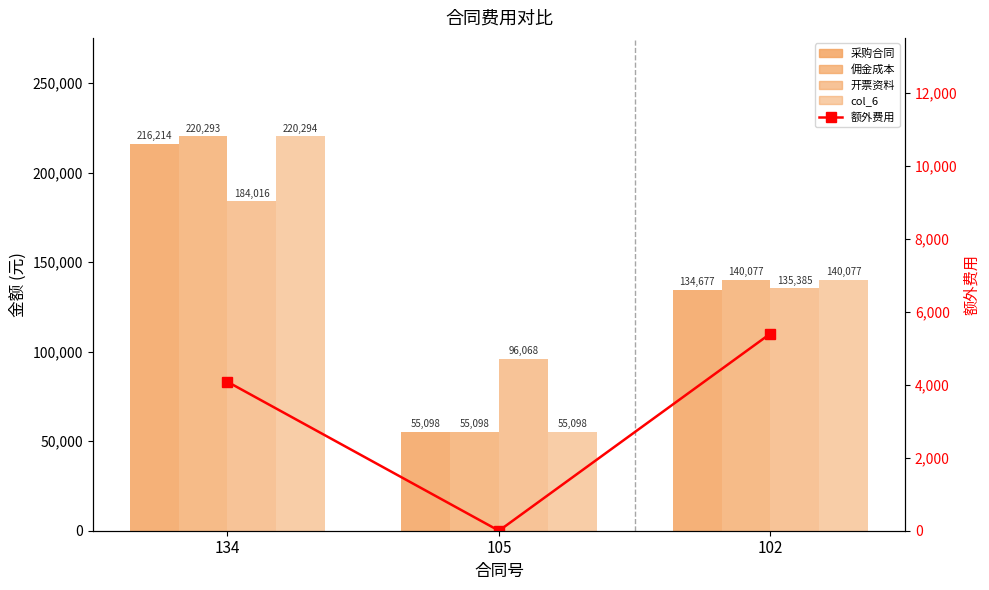

Is it true that 开票资料 equals 21101.2 at 105?

False